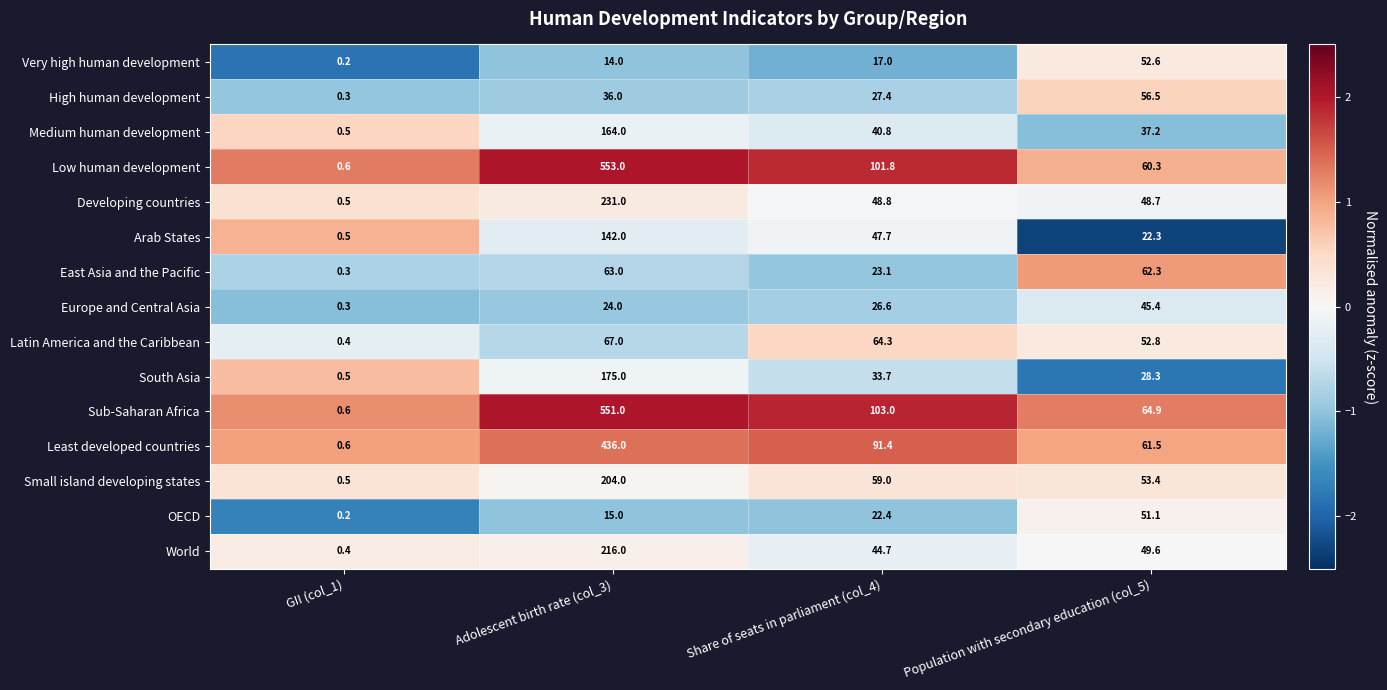

The High human development series shows 63.3 at Adolescent birth rate (col_3). True or false?

False